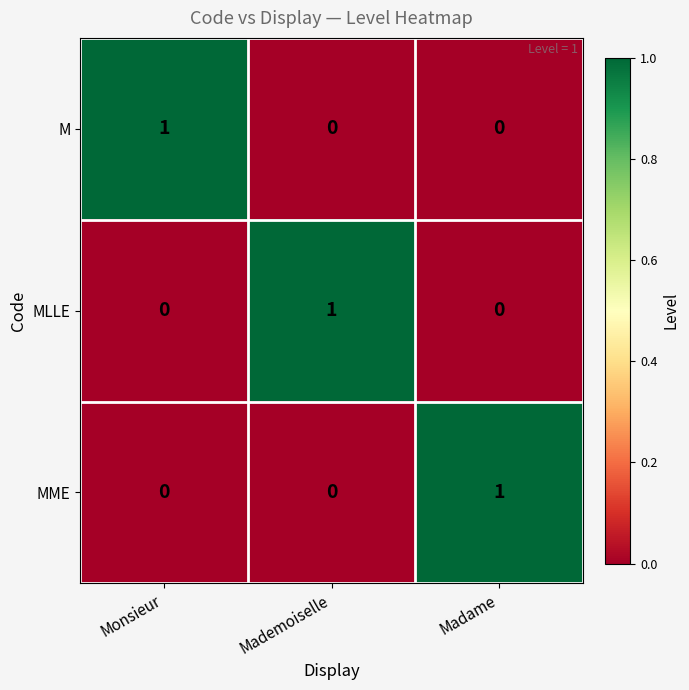

Reading right to left, extract all data points from this chart.

M: 0	0	1
MLLE: 0	1	0
MME: 1	0	0